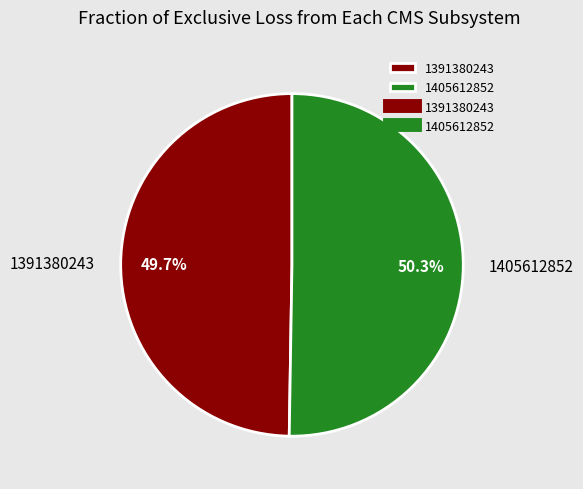

To the nearest percent, what is the combined percentage of 1391380243 and 1405612852?

100%